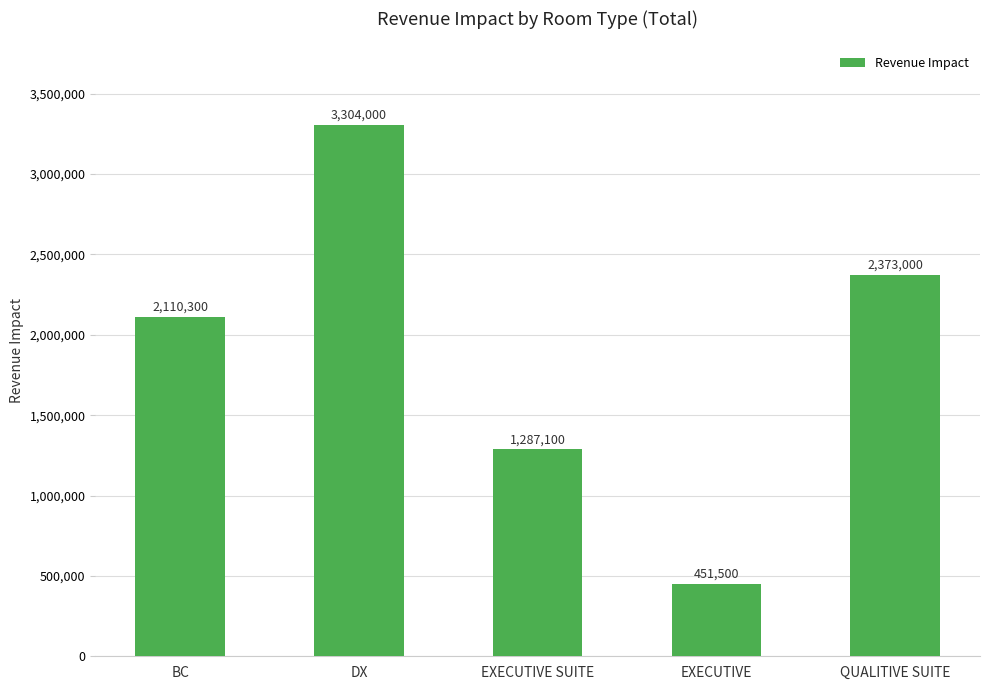

What is the difference between the values at BC and EXECUTIVE?

1658800